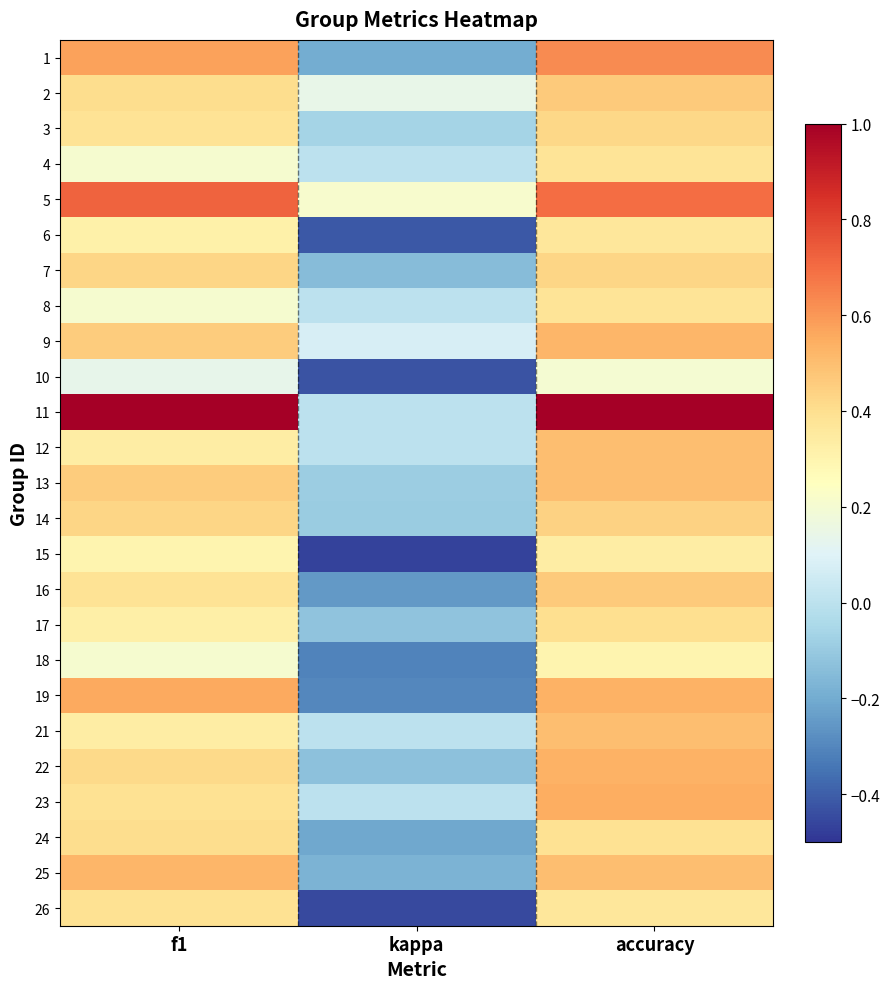

Rank the series by their maximum value, from highest to lowest.

11, 5, 1, 19, 23, 22, 9, 25, 12, 13, 21, 2, 16, 14, 7, 3, 24, 17, 26, 4, 8, 6, 15, 18, 10